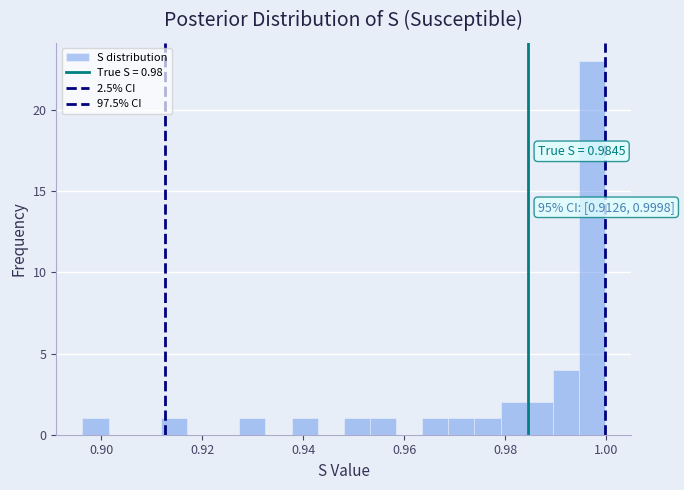

Around what value on the x-axis is the tallest bar? Give the approximate position of its centre, as read against the axis.

0.998